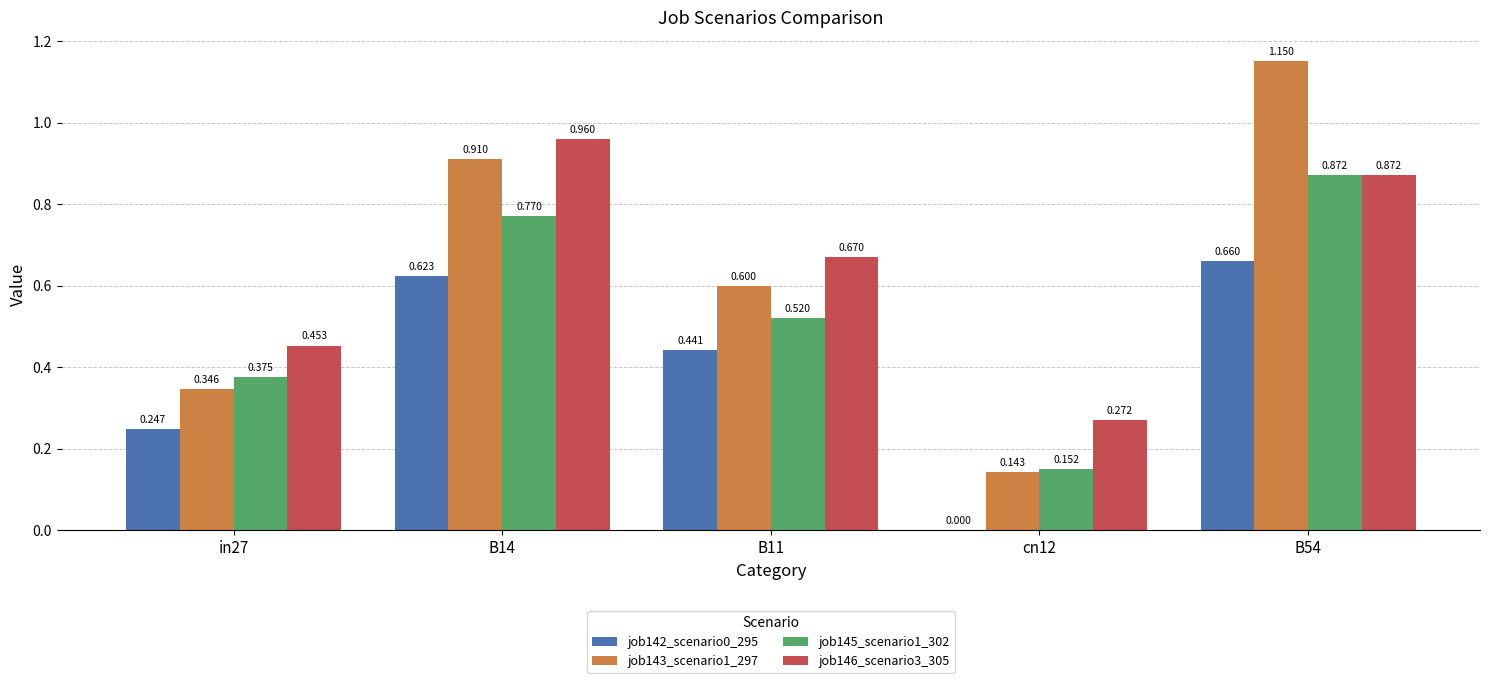

Is the value of job146_scenario3_305 at in27 greater than the value of job145_scenario1_302 at in27?

Yes